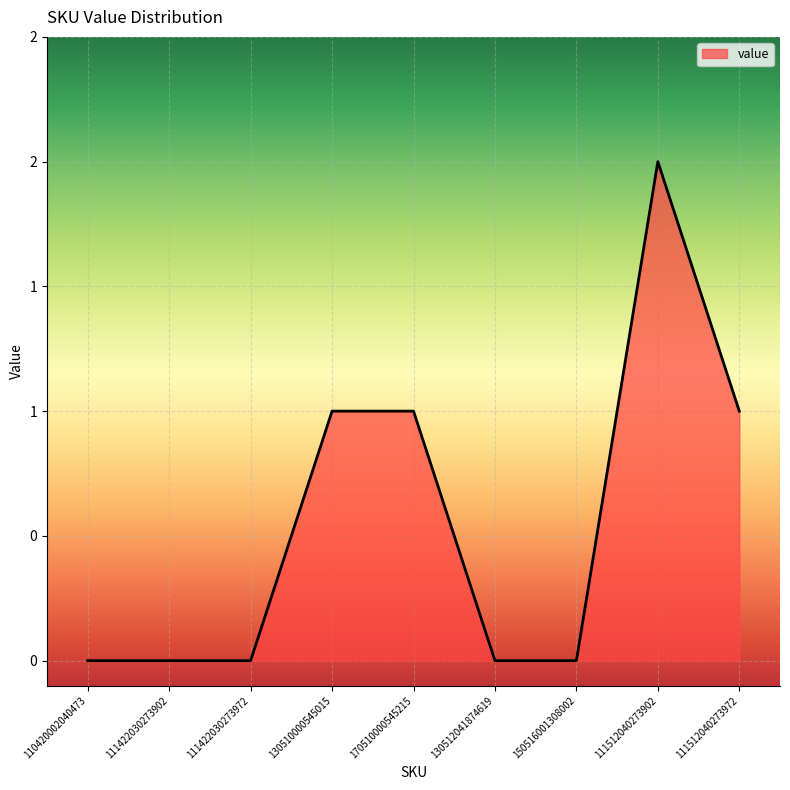

Does the chart have visible grid lines?

Yes